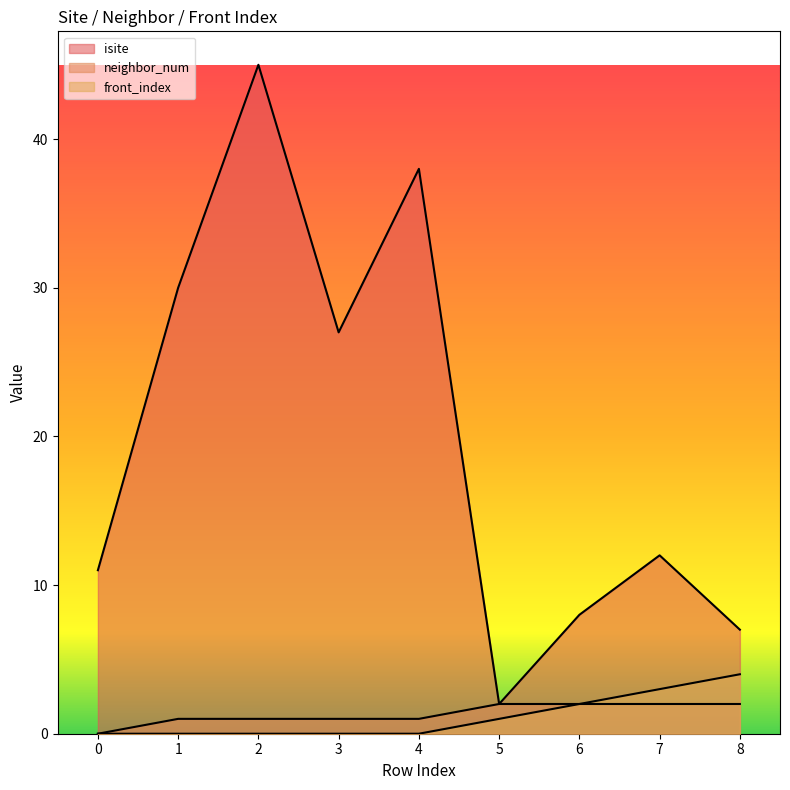

True or false: front_index has more than 0 interior local peaks.

False